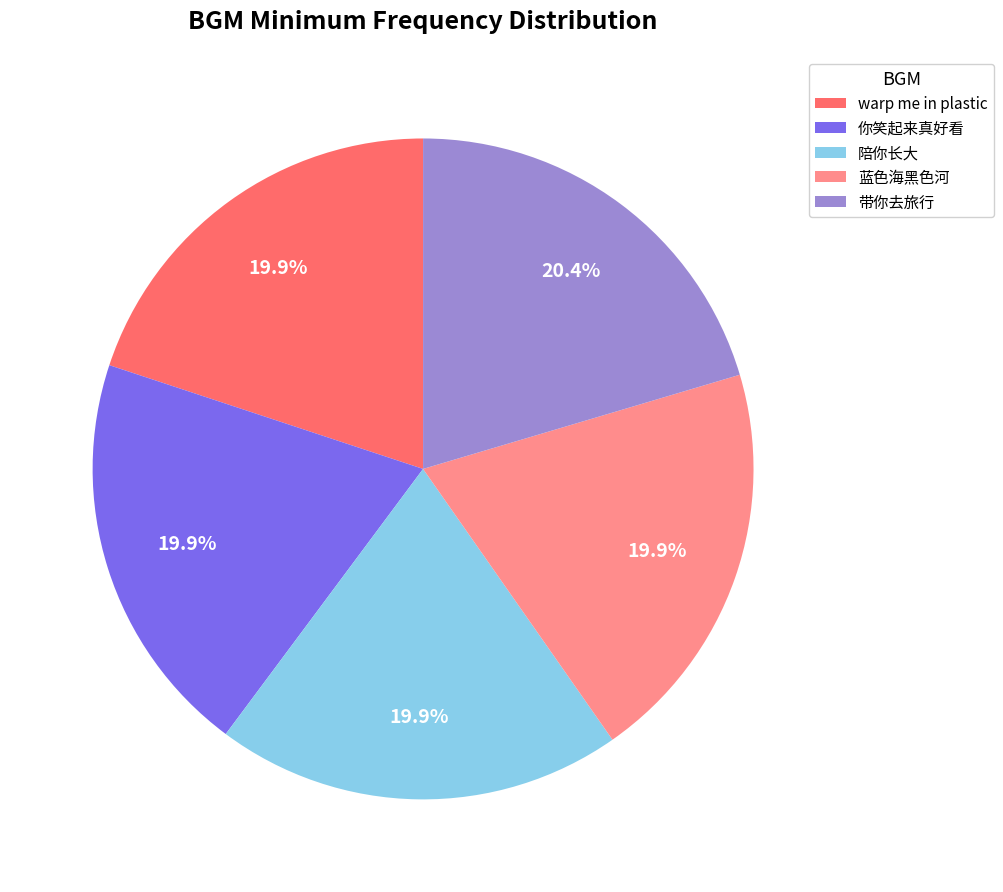

How many segments does this pie chart have?

5